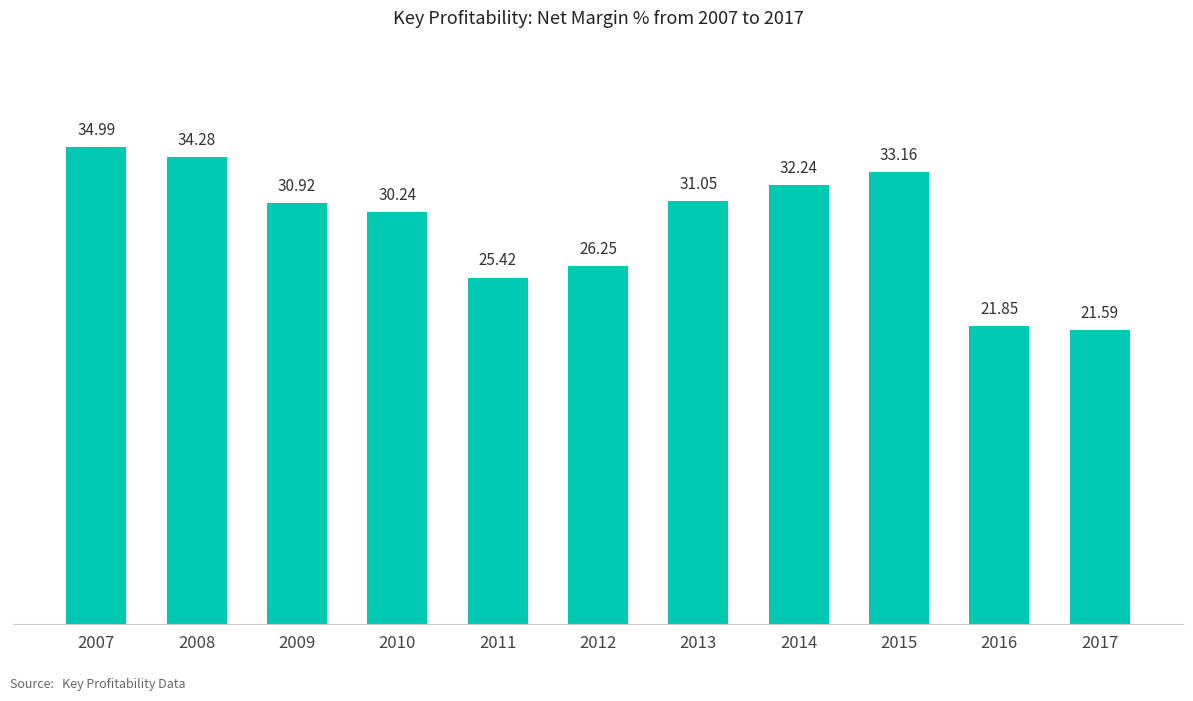

What is the change in value from 2008 to 2010?

-4.0